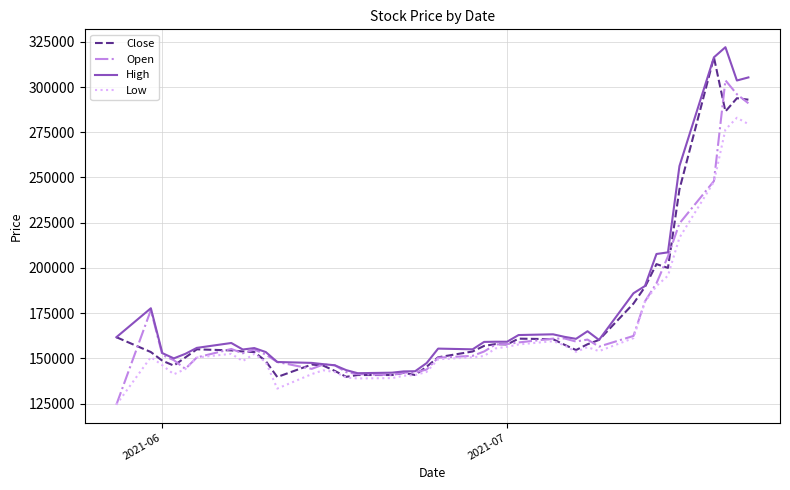

List the series in order of their overall mean, lowest first.

Low, Open, Close, High